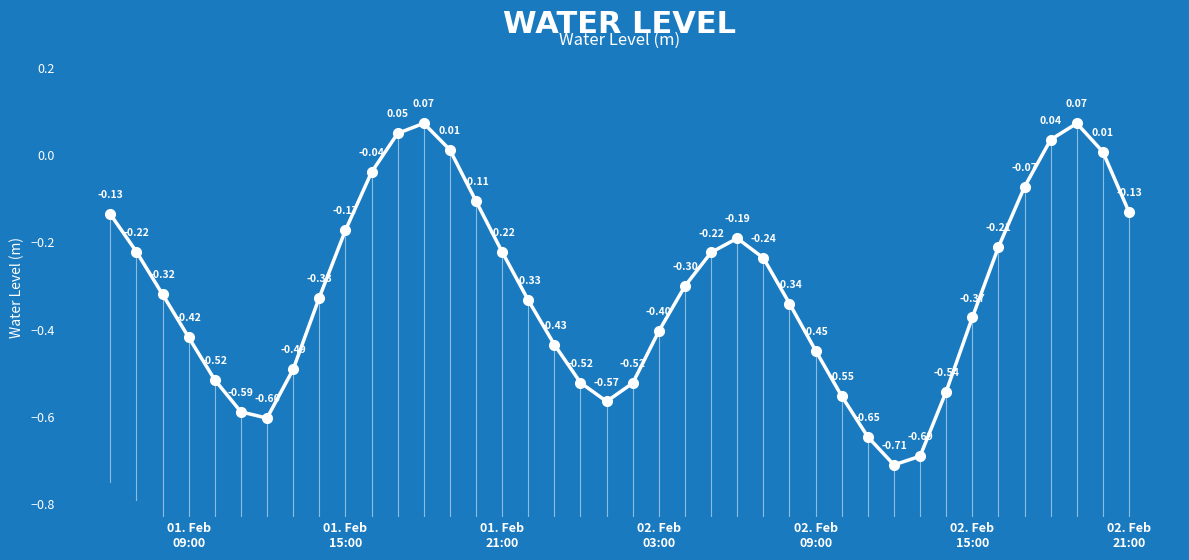

What is the average value?

-0.3